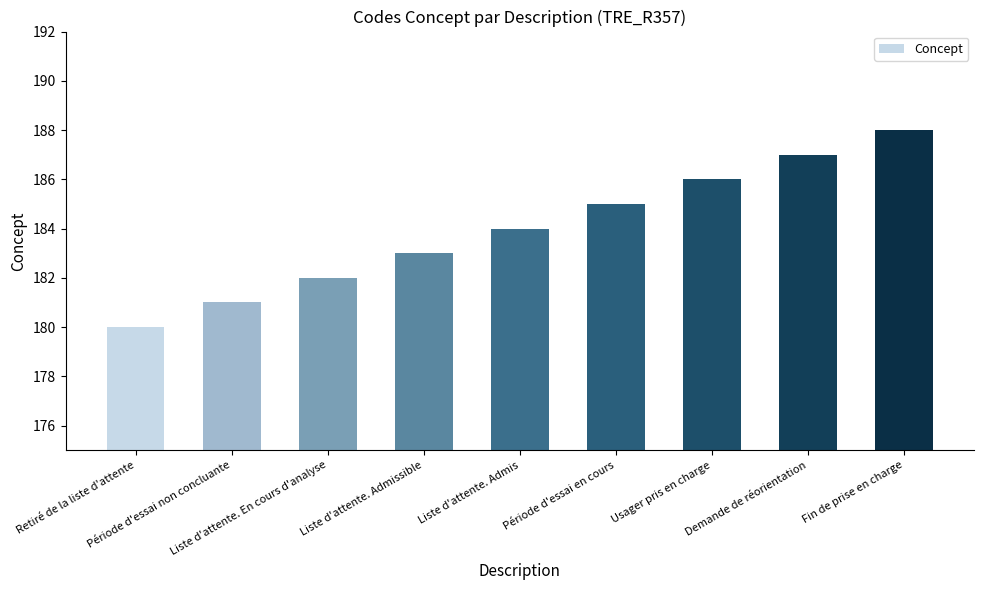

Approximately how many times larger is the value at Période d'essai en cours compared to Liste d'attente. En cours d'analyse?

1.0